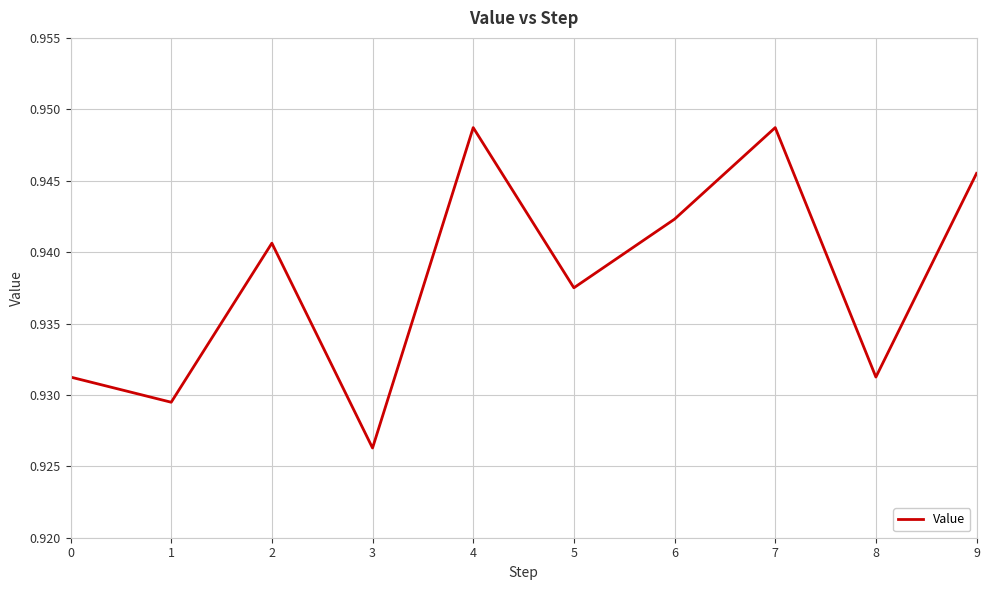

The chart shows a value of 0.6 at 4. True or false?

False